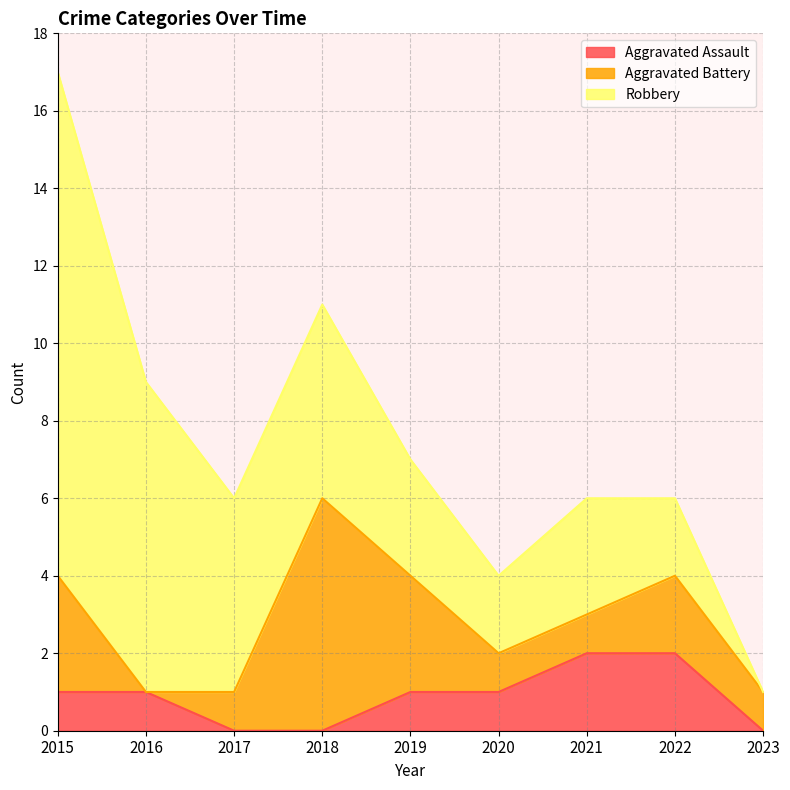

Is it true that Aggravated Assault equals 1 at 2015?

True